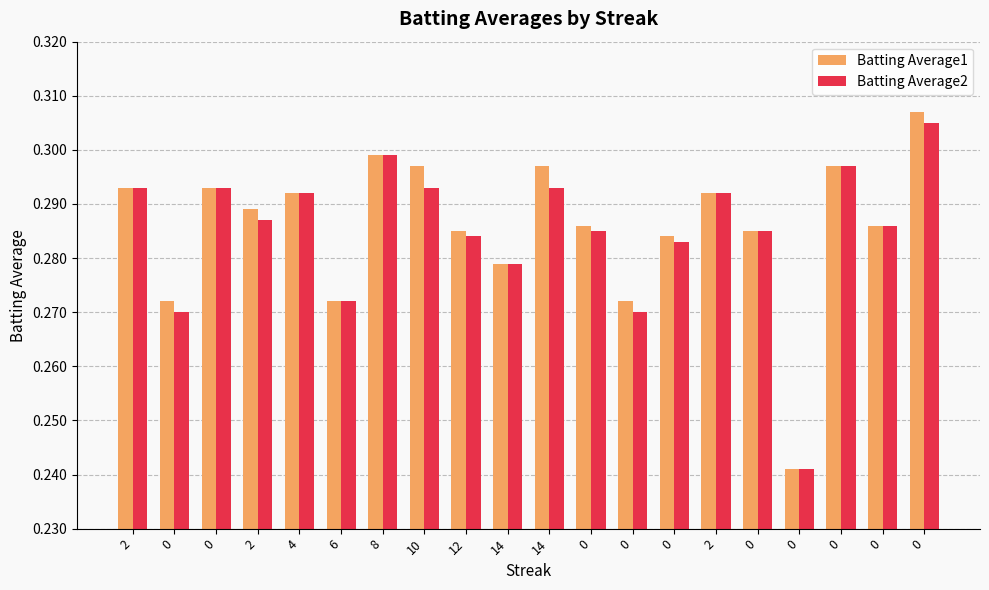

What are all the series names shown in the legend?

Batting Average1, Batting Average2